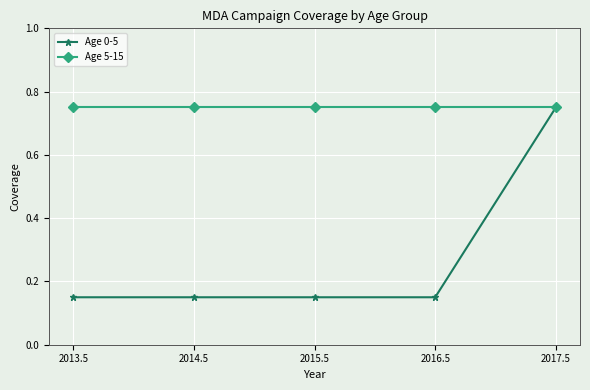

The value of Age 5-15 at 2014.5 is 1.2. True or false?

False